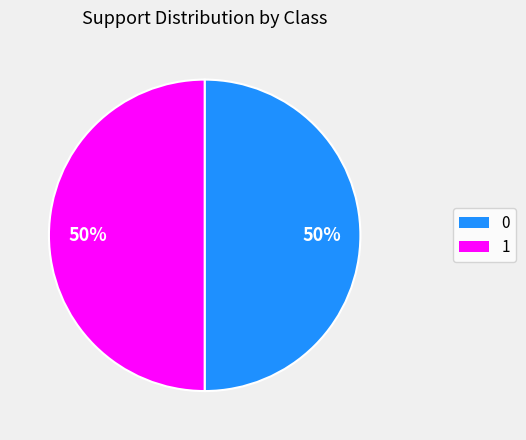

To the nearest percent, what is the difference between the 1 and 0 slice percentages?

0%